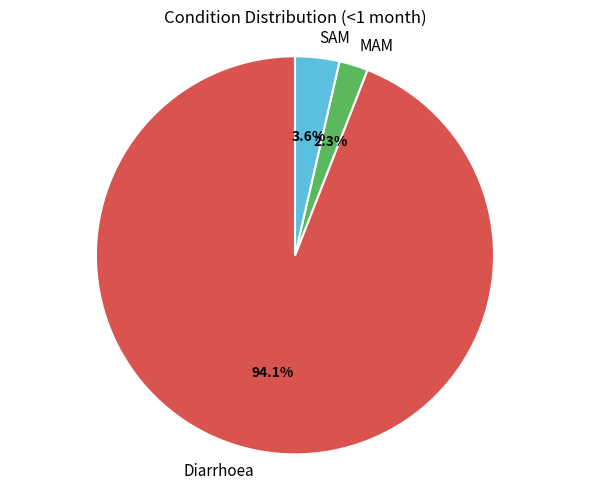

To the nearest percent, what is the difference between the largest and smallest slice percentages?

92%